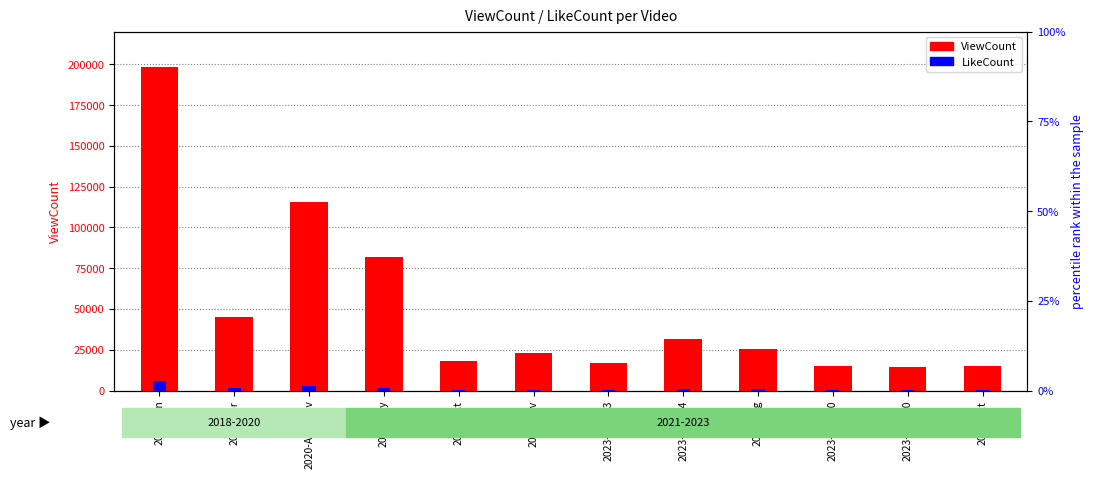

What is the spread (max minus min) of values at 2022-Oct?

17371